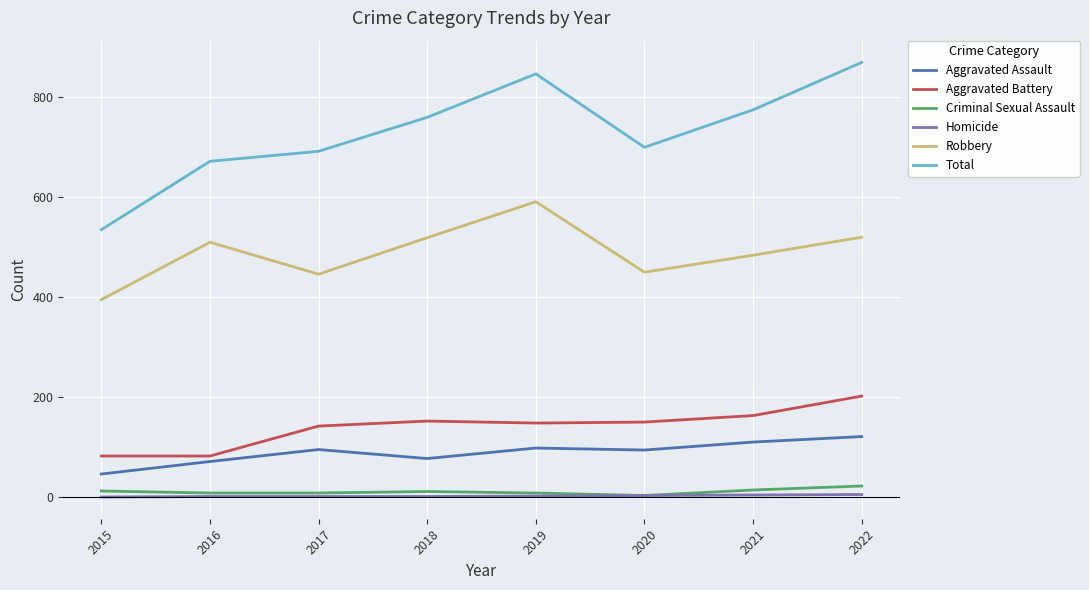

What is the total value across all series at 2015?

1070